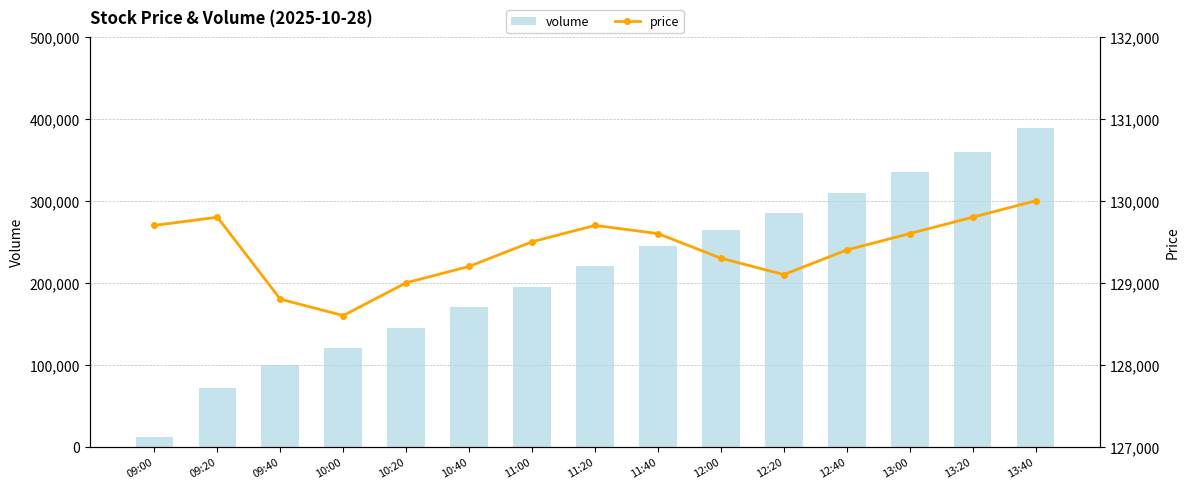

List the labels in order of volume value, largest first.

13:40, 13:20, 13:00, 12:40, 12:20, 12:00, 11:40, 11:20, 11:00, 10:40, 10:20, 10:00, 09:40, 09:20, 09:00